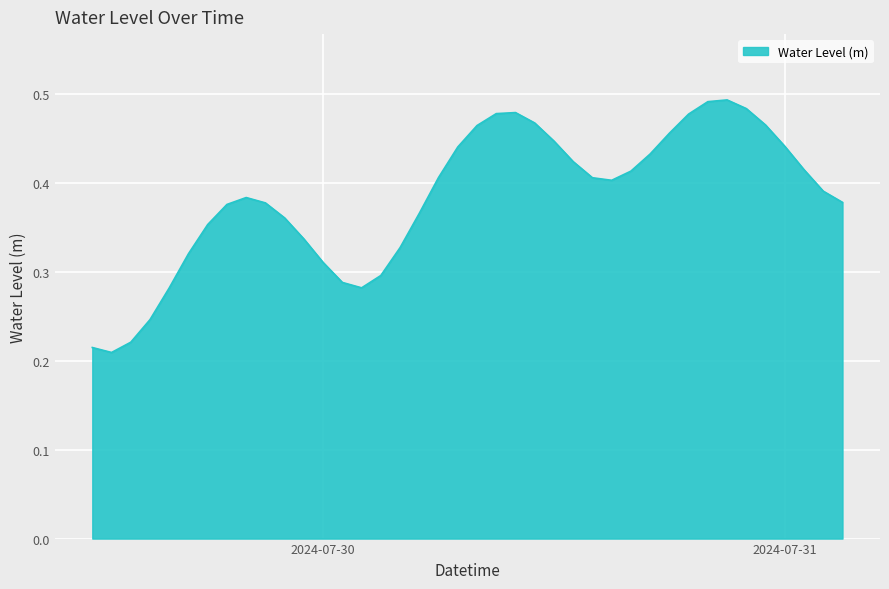

True or false: there are more than 1 points higher than both neighbors.

True